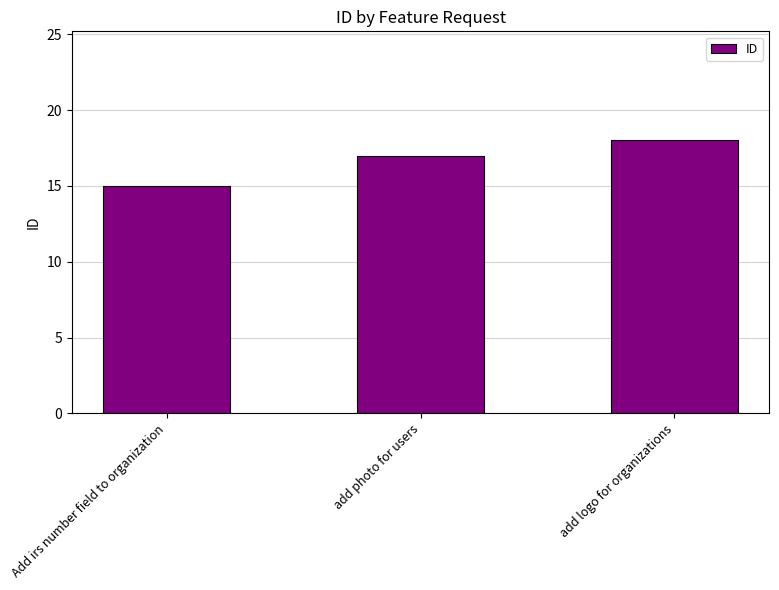

Reading left to right, transcribe all the data shown in this chart.

15	17	18